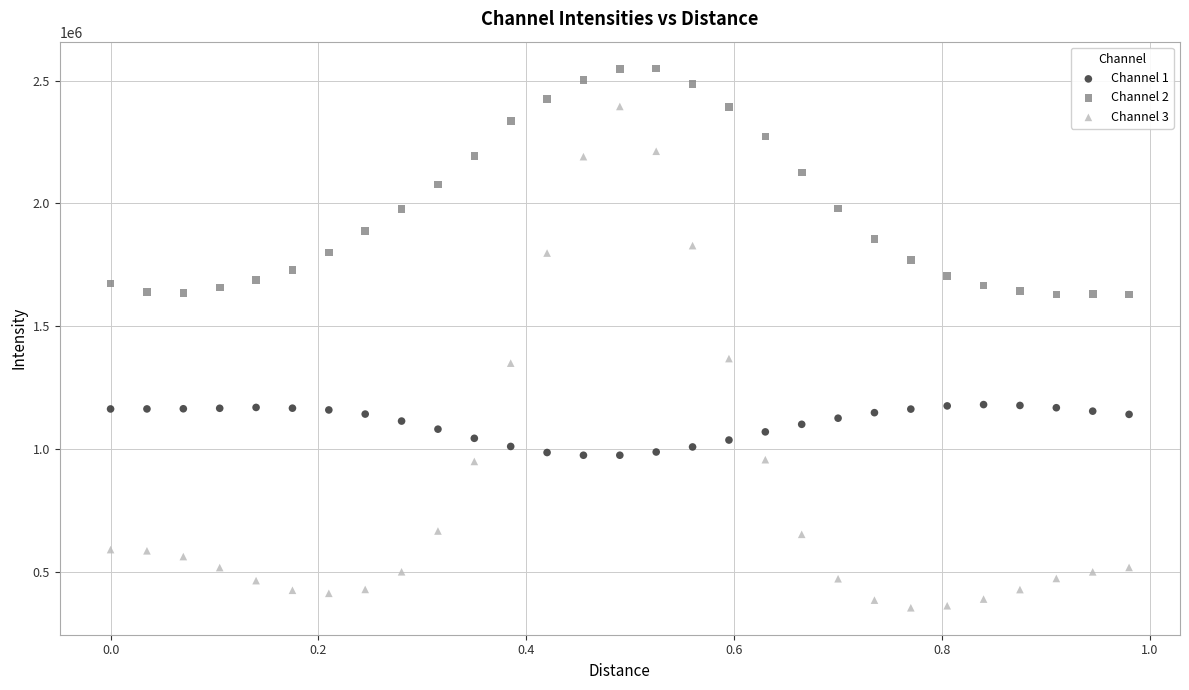

What are all the series names shown in the legend?

Channel 1, Channel 2, Channel 3